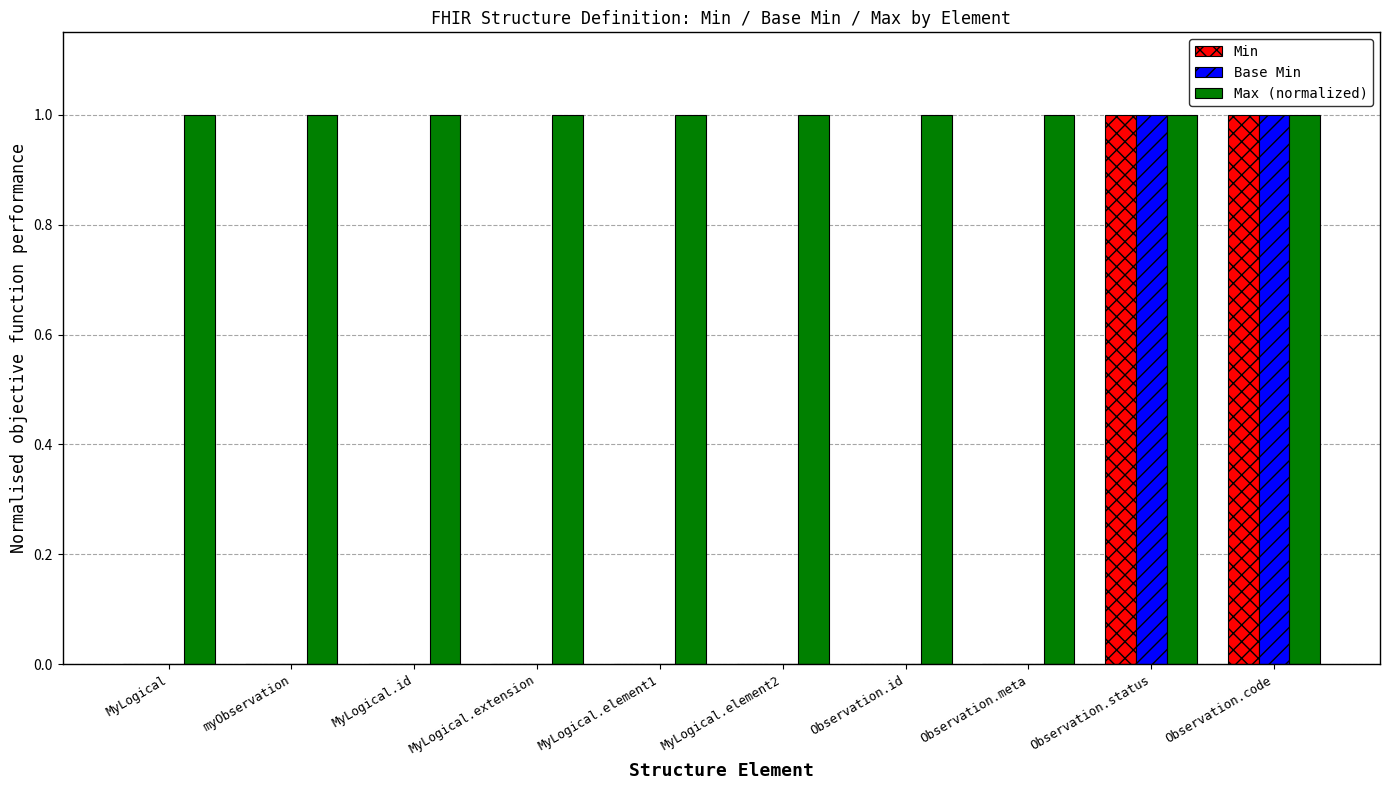

Is the value of Min at Observation.status greater than the value of Base Min at myObservation?

Yes